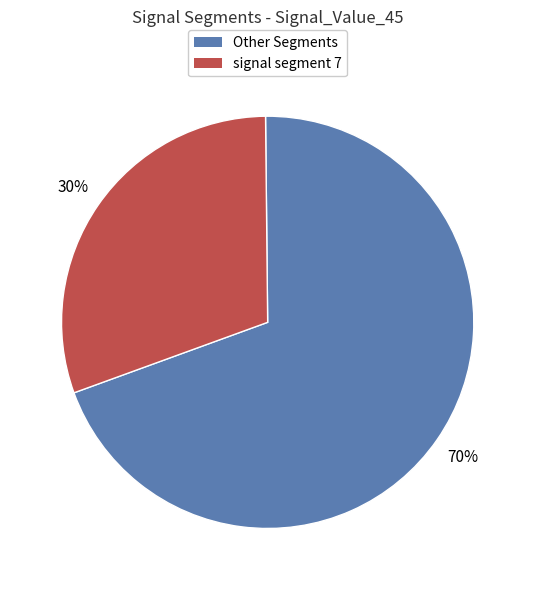

Does any single category account for the majority?

Yes